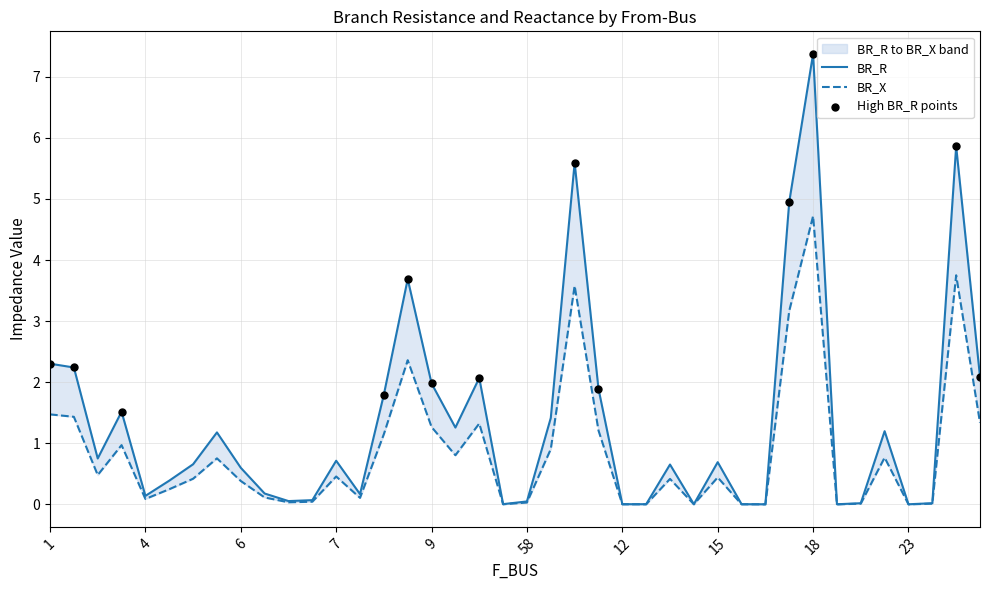

Which series has the largest total across all categories?

BR_R